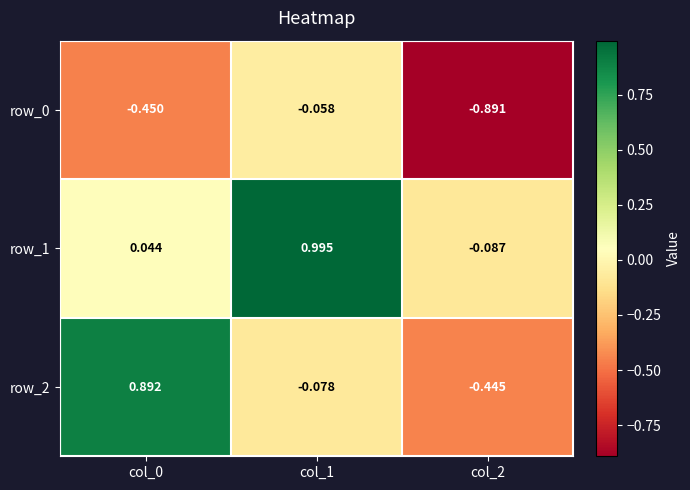

Rank the categories by row_2 value from lowest to highest.

col_2, col_1, col_0